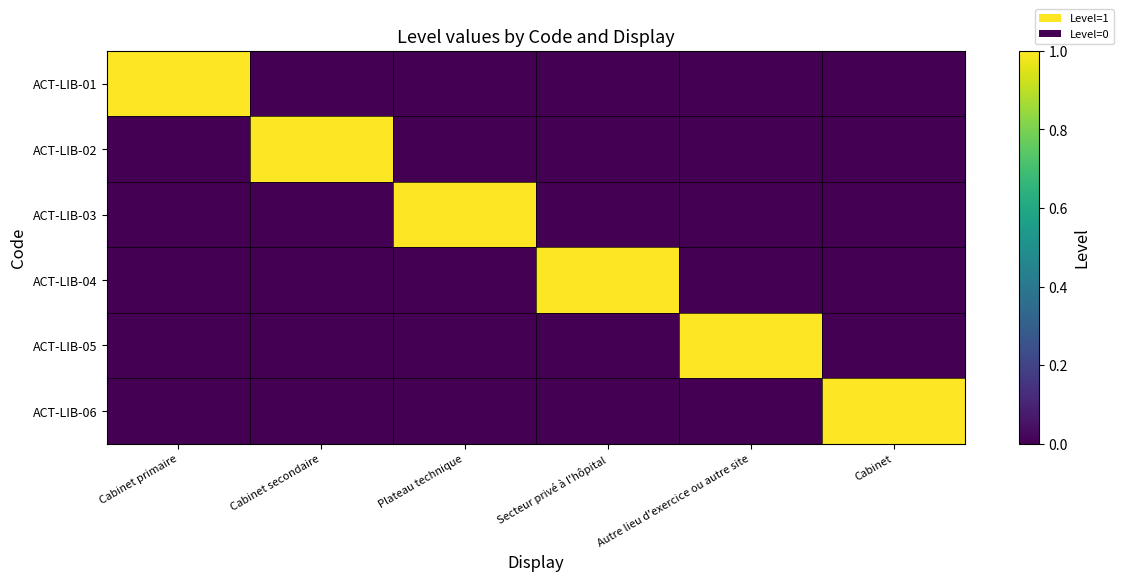

Rank the series at Secteur privé à l'hôpital from highest to lowest value.

ACT-LIB-04, ACT-LIB-01, ACT-LIB-02, ACT-LIB-03, ACT-LIB-05, ACT-LIB-06